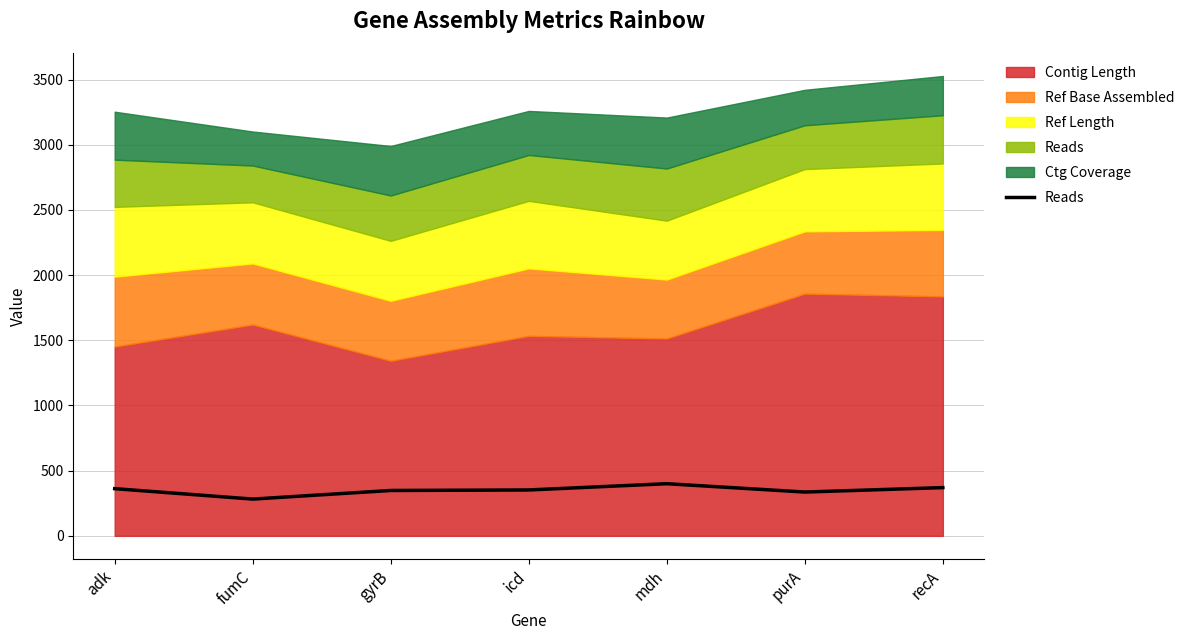

How many interior local peaks (higher than both neighbors) does the data have?

1